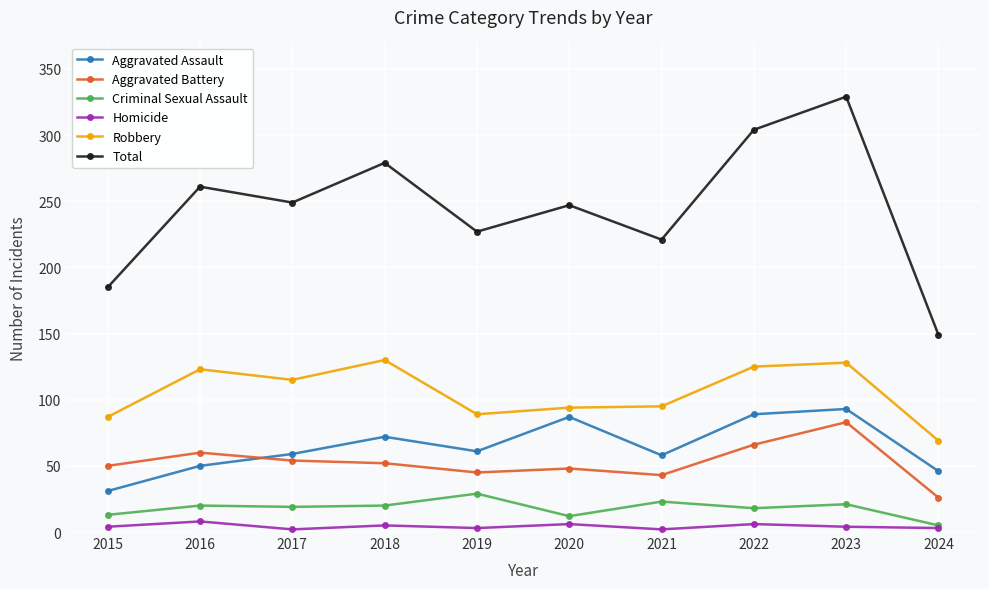

What is the maximum value shown in the chart?

329